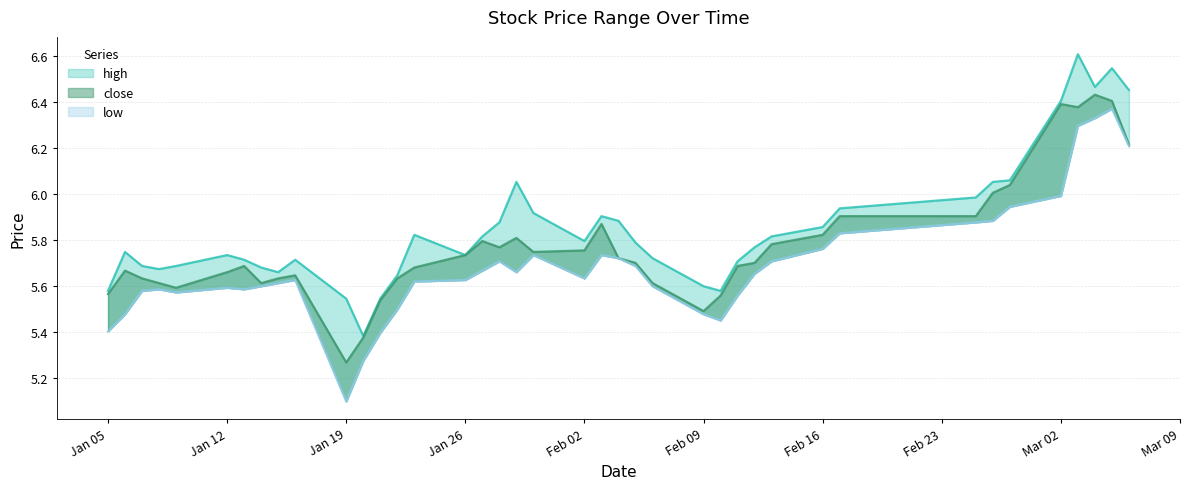

Does the chart have visible grid lines?

Yes